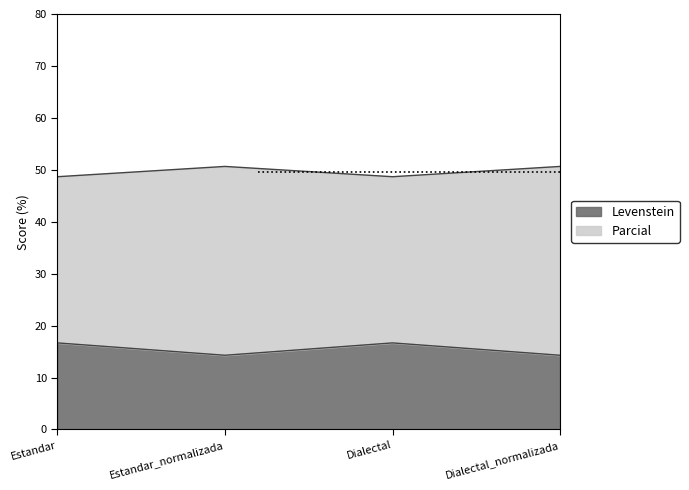

At which category does the chart reach its peak across all series?

Estandar_normalizada